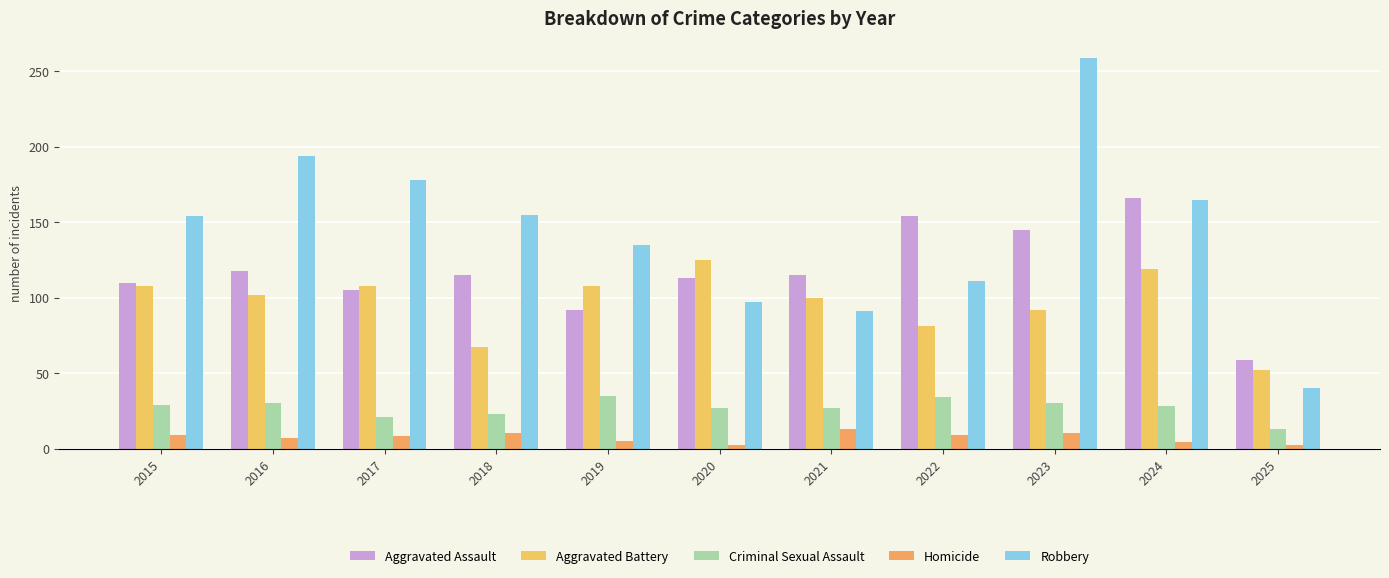

Is it true that Homicide equals 2 at 2025?

True